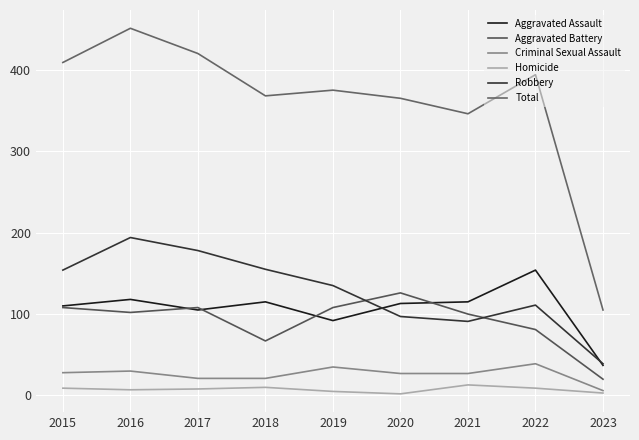

At 2020, list the series in order from smallest to largest.

Homicide, Criminal Sexual Assault, Robbery, Aggravated Assault, Aggravated Battery, Total